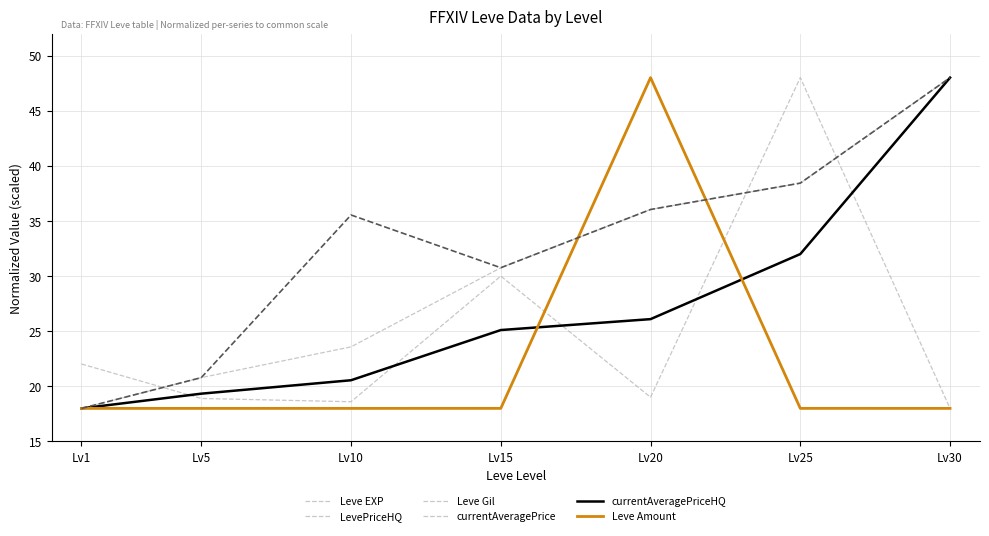

At which category does the chart reach its peak across all series?

Lv20